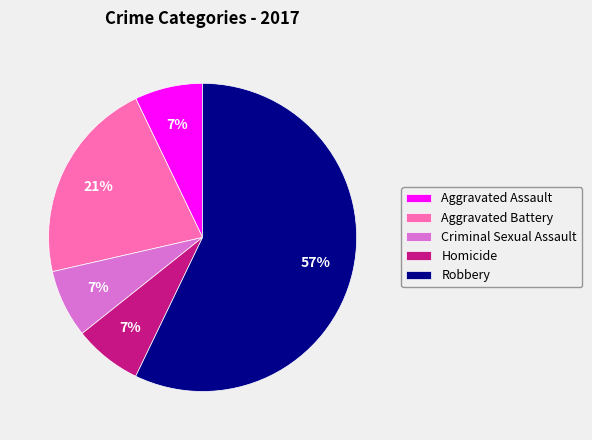

The Robbery slice represents 57% of the pie. True or false?

True